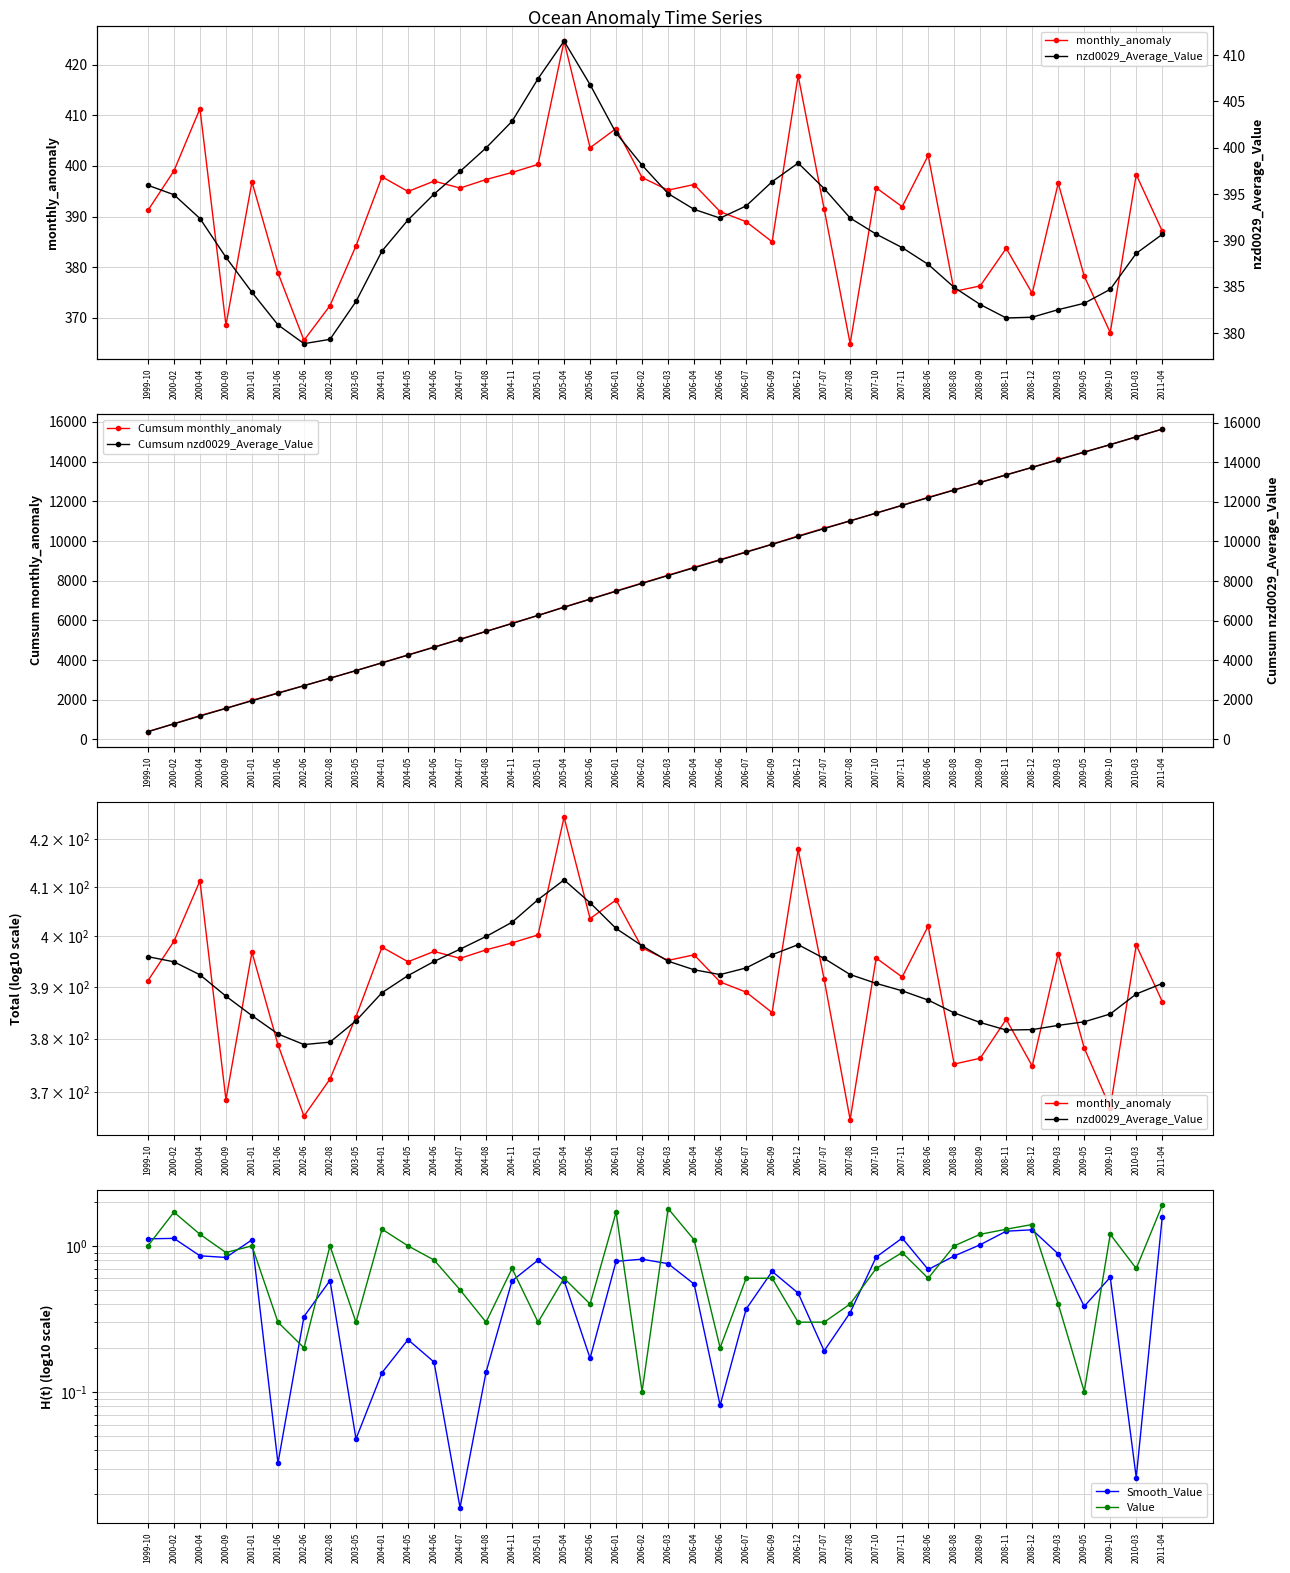

What is the value of the Cumsum nzd0029_Average_Value point at the 7th from the left?

2715.7